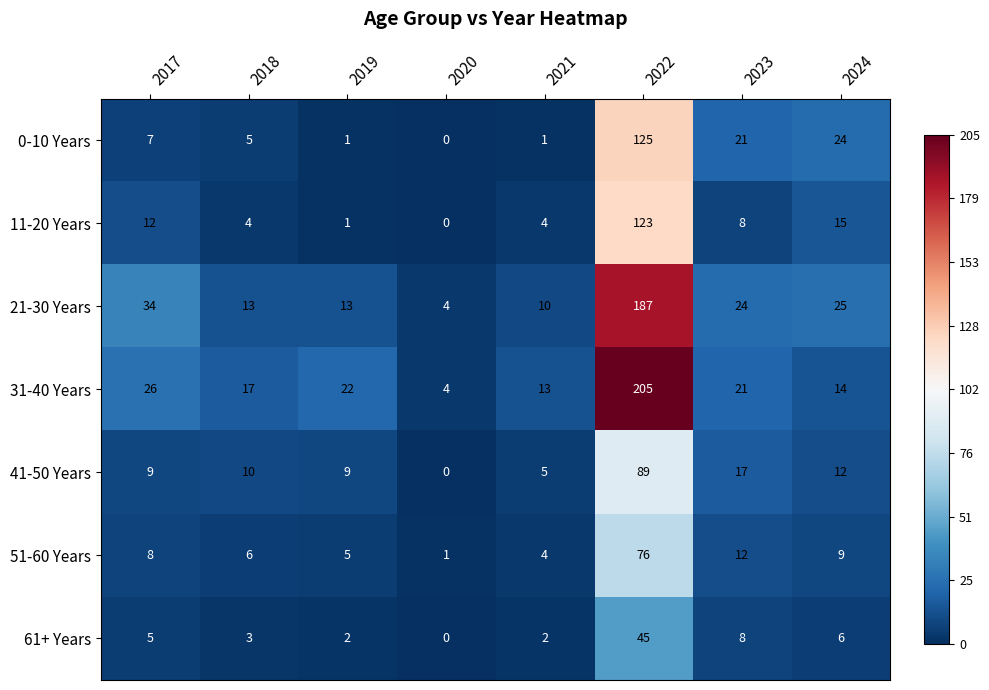

The 41-50 Years series shows 5 at 2024. True or false?

False